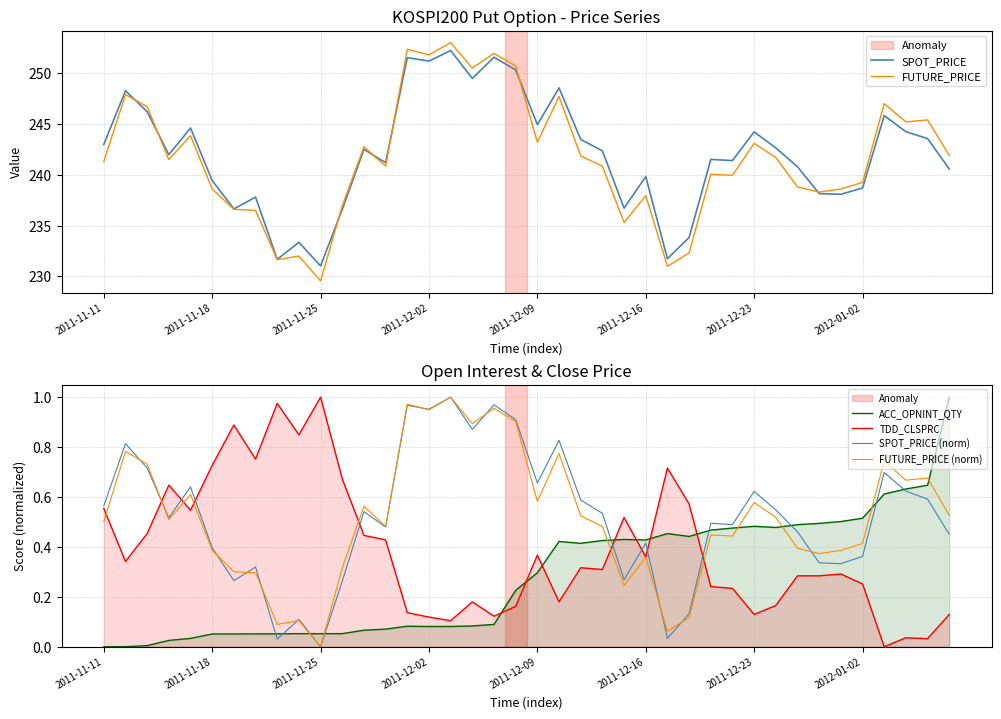

True or false: SPOT_PRICE has a value of 121.5 at 2011-11-25.

False